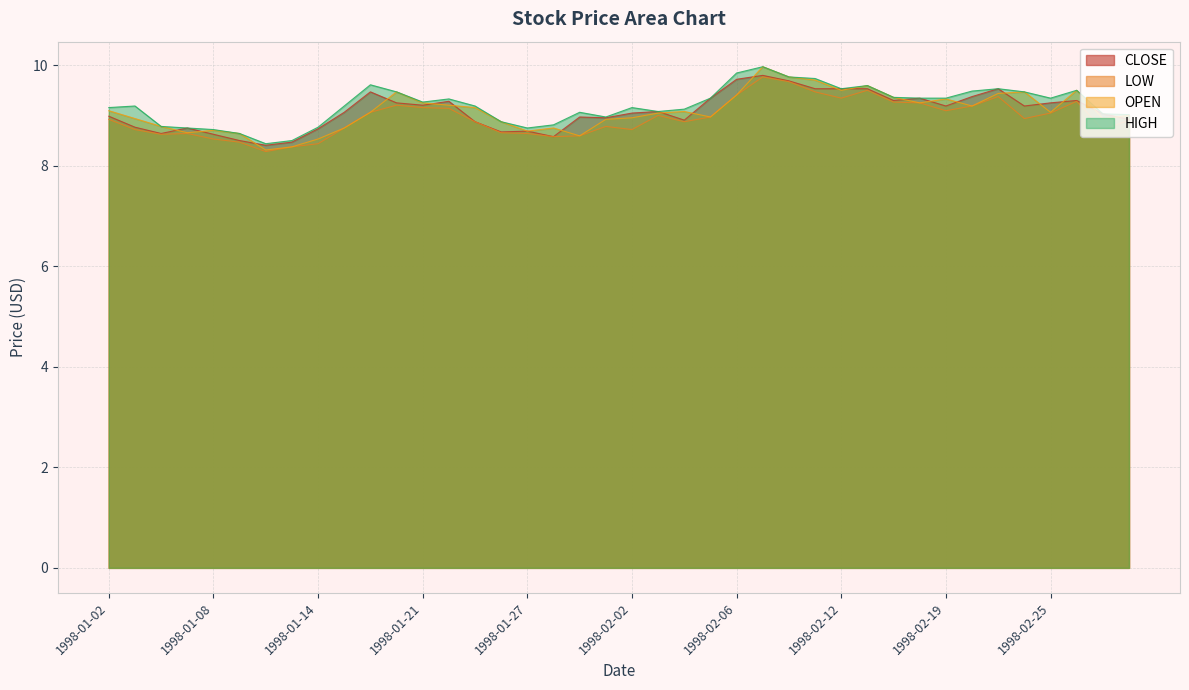

How many categories are shown in the chart?

40